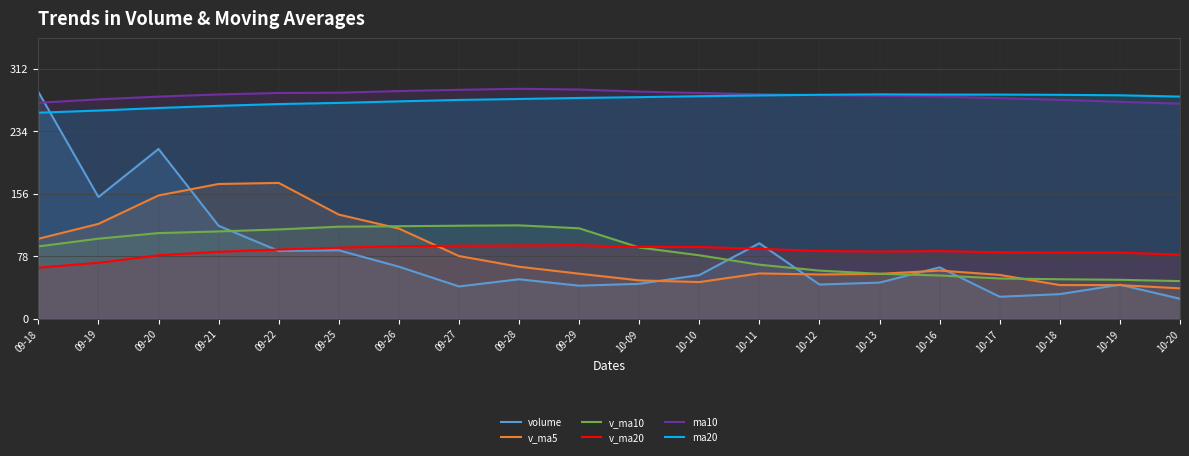

What position from the right is 10-20?

1